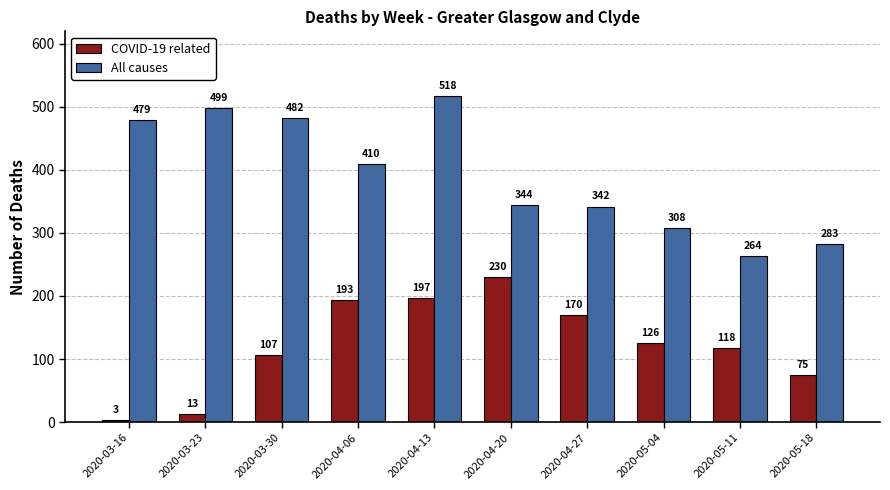

What are all the series names shown in the legend?

COVID-19 related, All causes